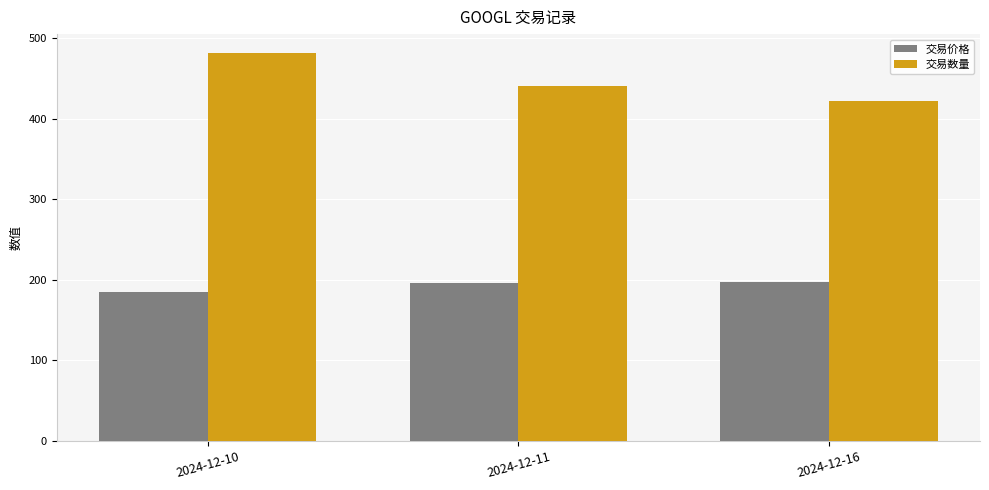

The value of 交易价格 at 2024-12-11 is 99.1. True or false?

False